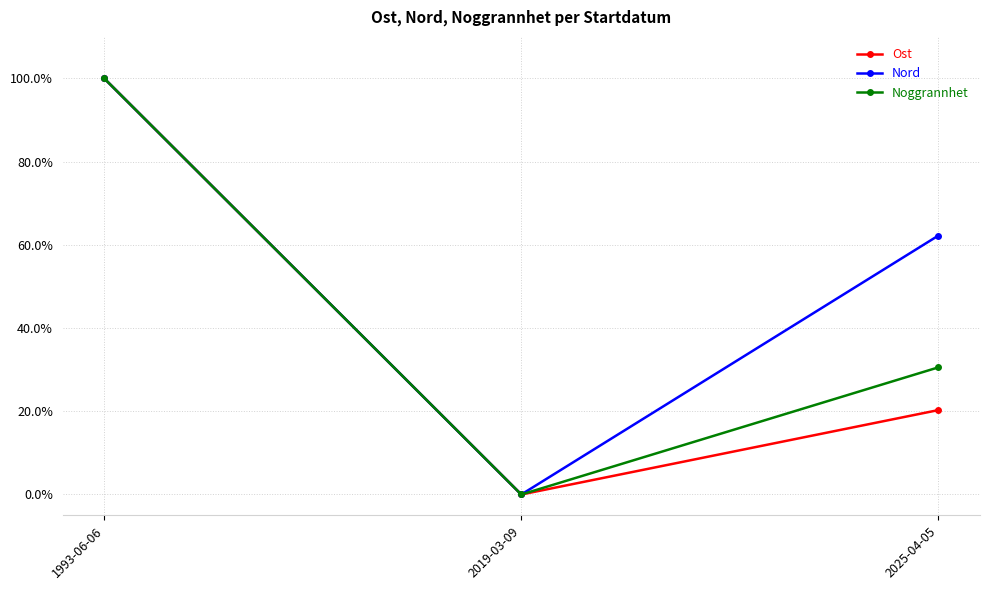

Rank the series by their average value, from highest to lowest.

Nord, Noggrannhet, Ost